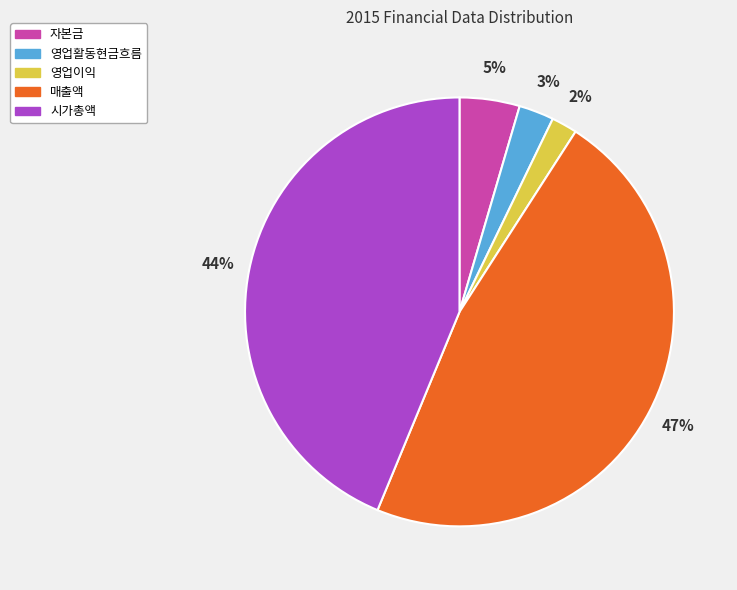

Rank the categories by value from highest to lowest.

매출액, 시가총액, 자본금, 영업활동현금흐름, 영업이익